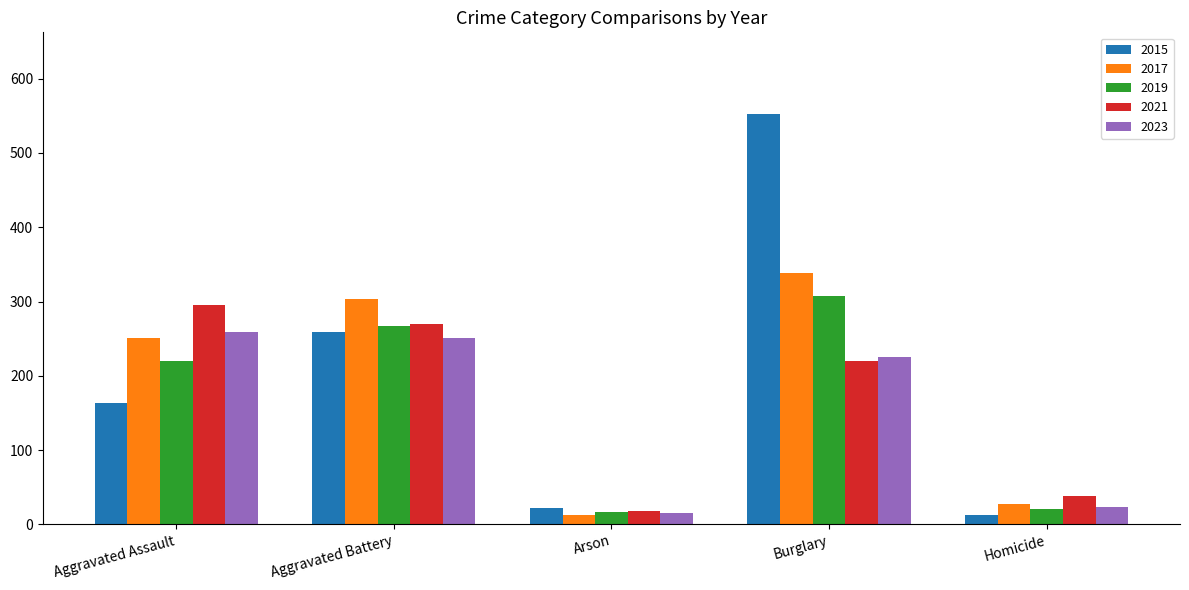

How many groups of bars are there?

5